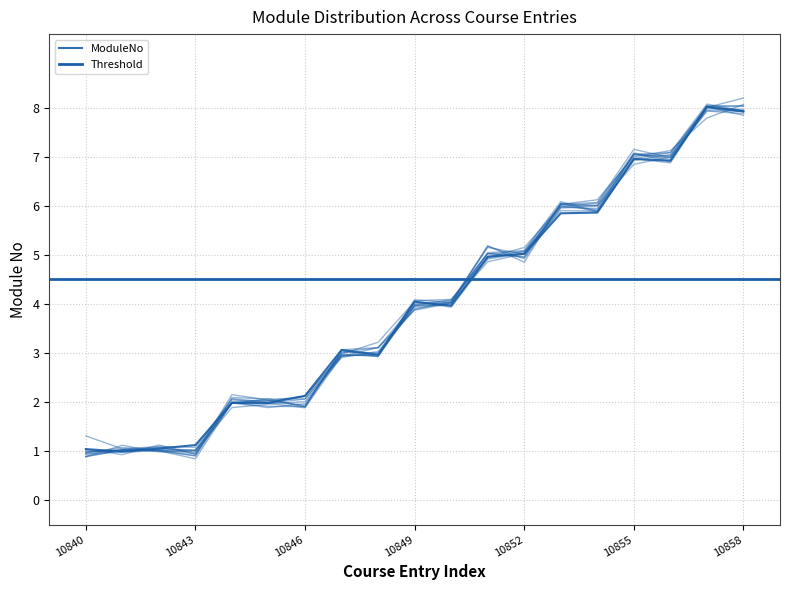

At which label is the value closest to 4?

10849